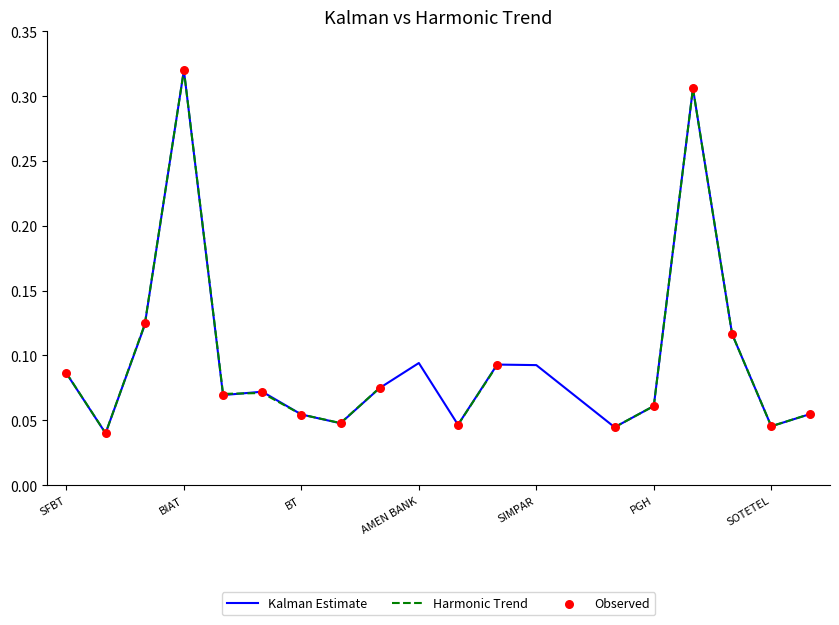

At how many categories does at least one series exceed 0?

20